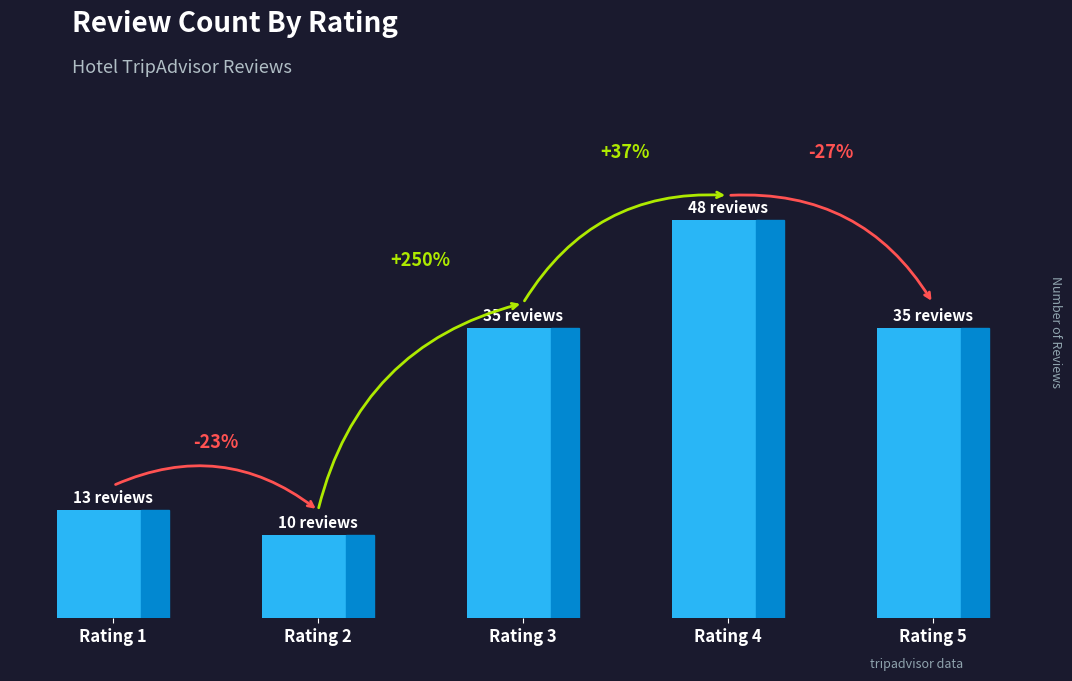

How many series are shown in this chart?

1